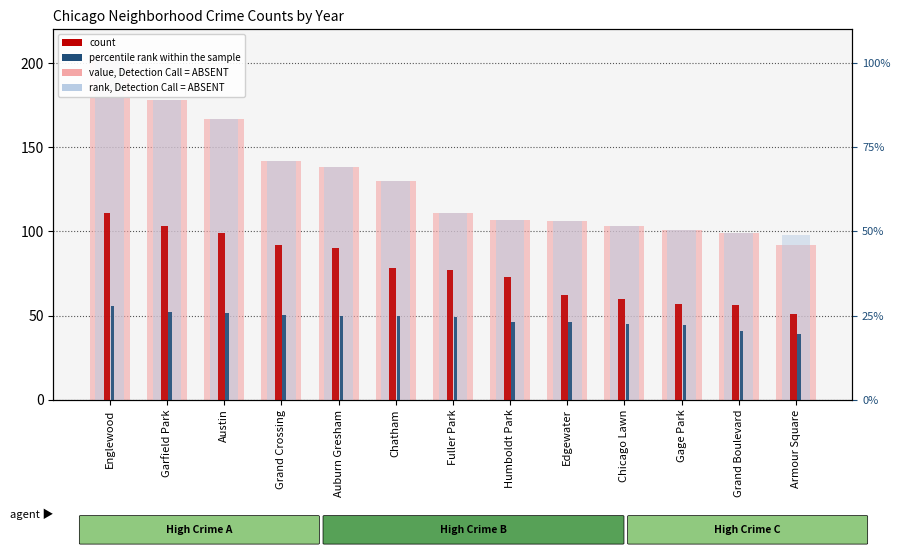

What value does the value, Detection Call = ABSENT series have at Auburn Gresham?

138.0